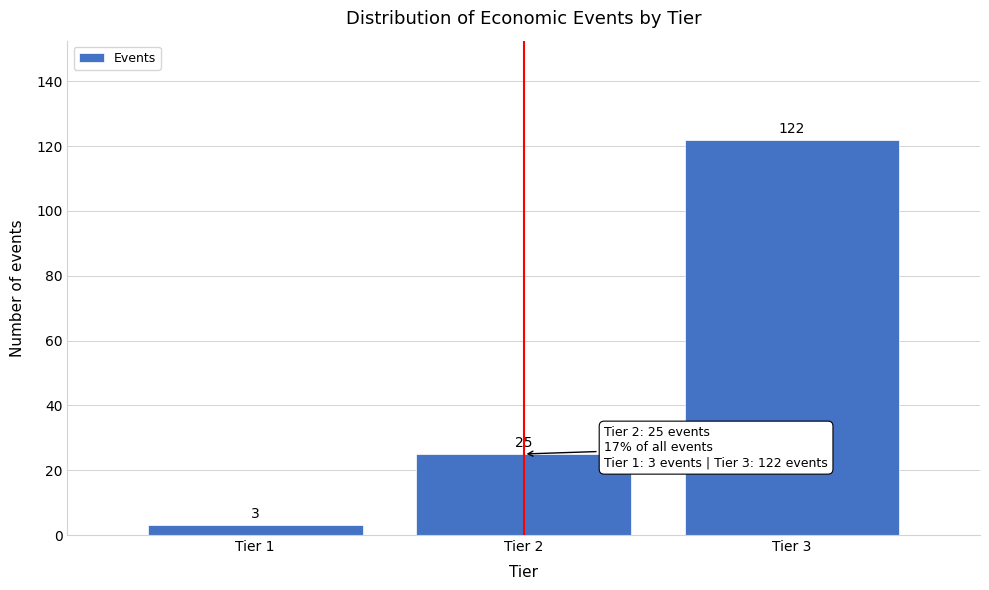

Reading right to left, what are all the values shown in this chart?

122	25	3